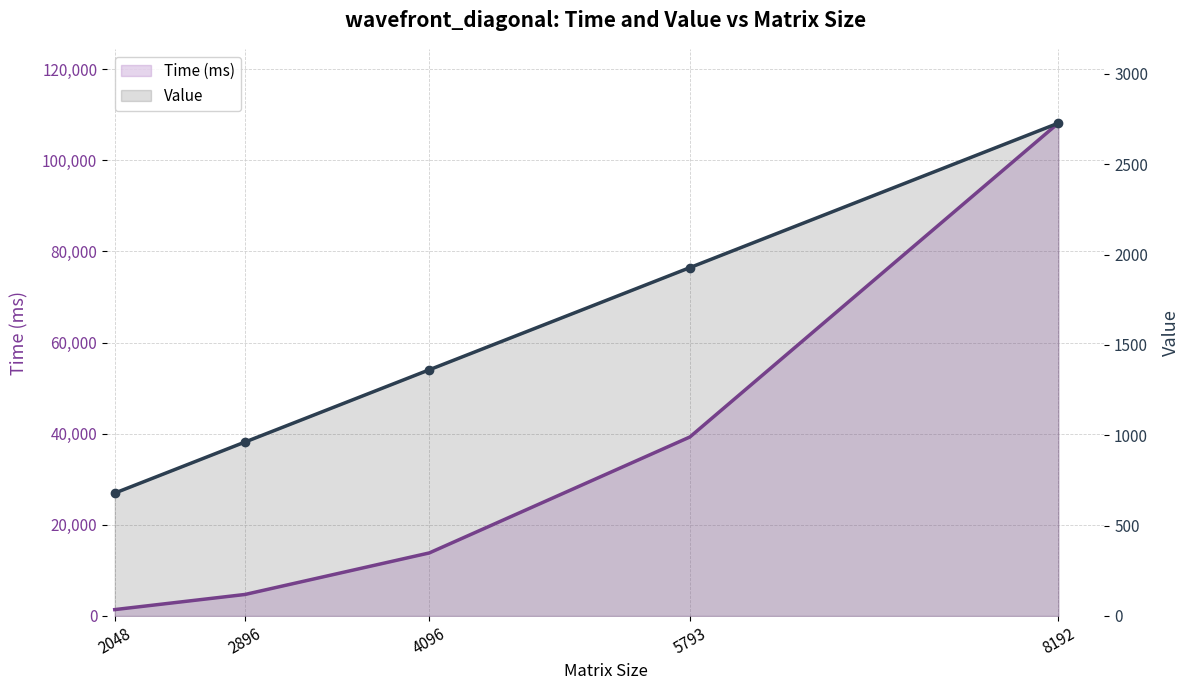

At which label does Value reach its peak?

8192